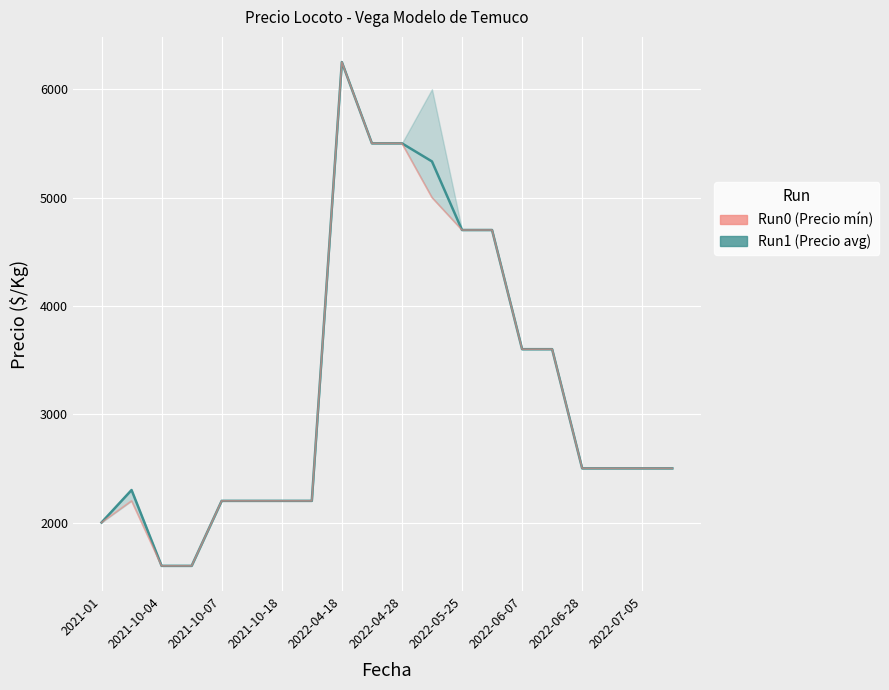

How many values in the Precio promedio ponderado series are below 2500?

8